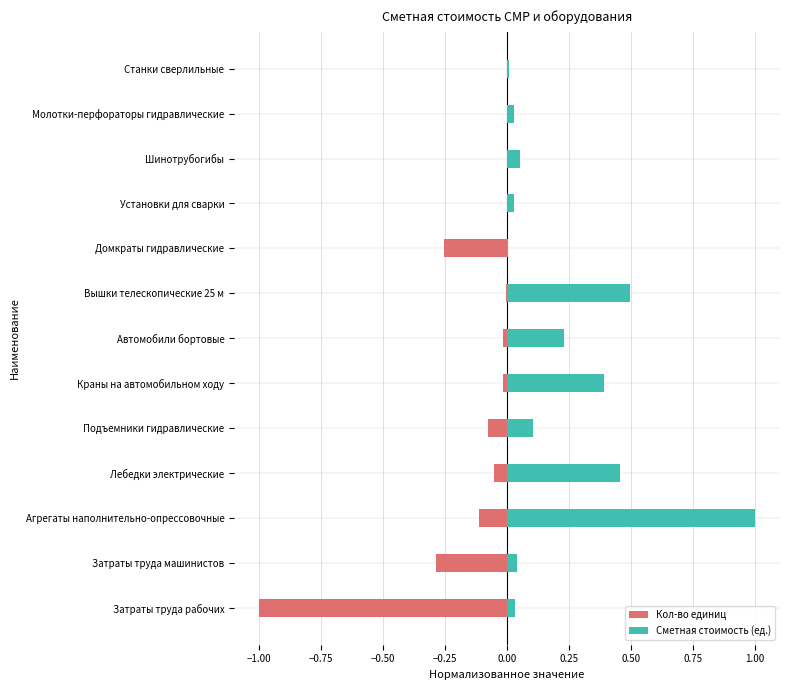

What is the lowest value of the Кол-во единиц series?

-1.0